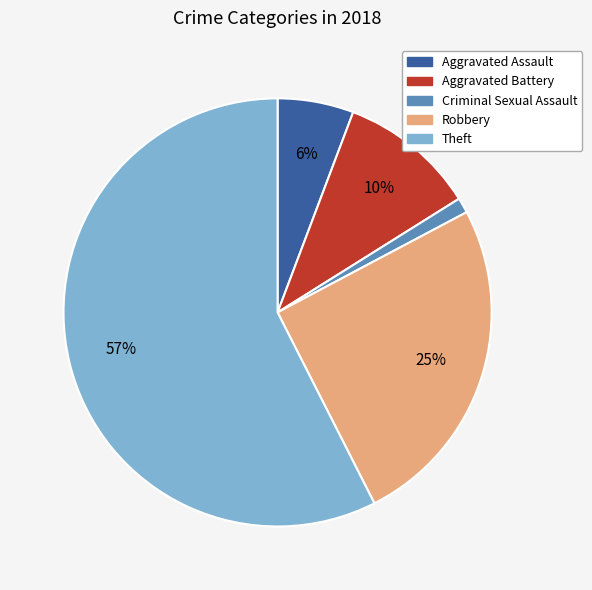

How many segments does this pie chart have?

5